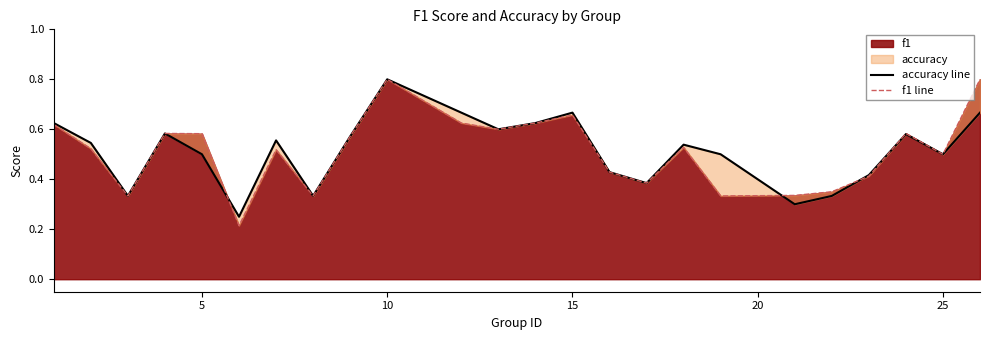

Is it true that f1 equals 0.8 at 10?

True